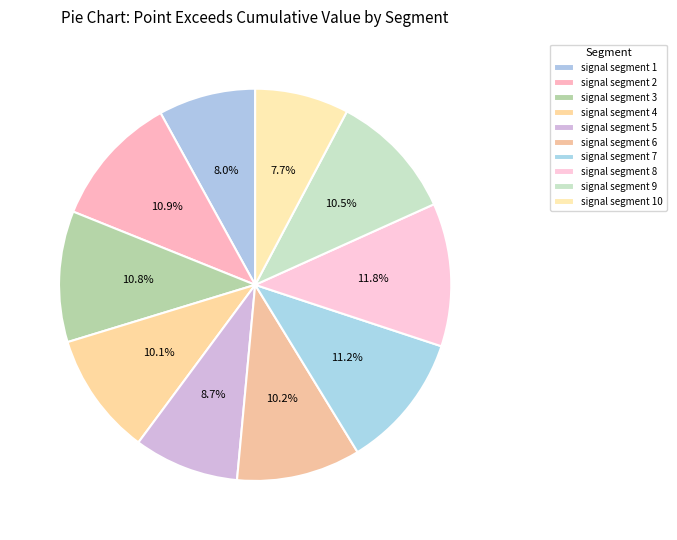

What percentage is the signal segment 6 slice, to the nearest percent?

10%